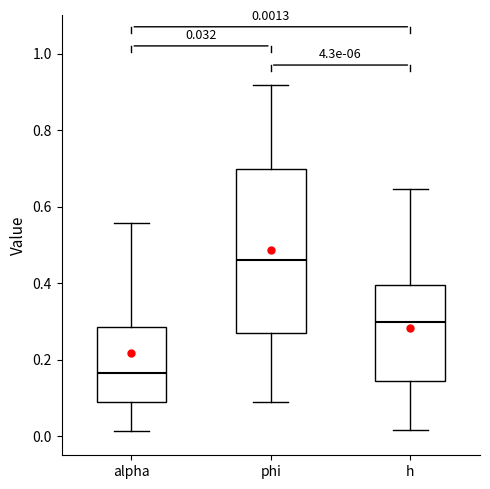

Which box's median line is the highest?

phi